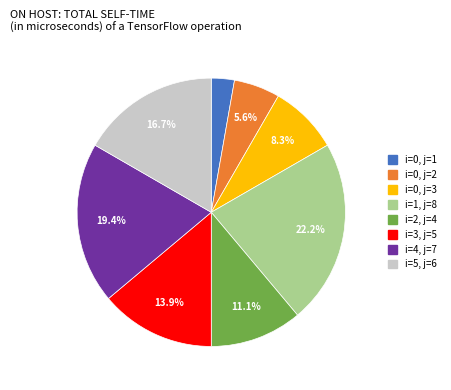

Is there a majority slice in this chart?

No